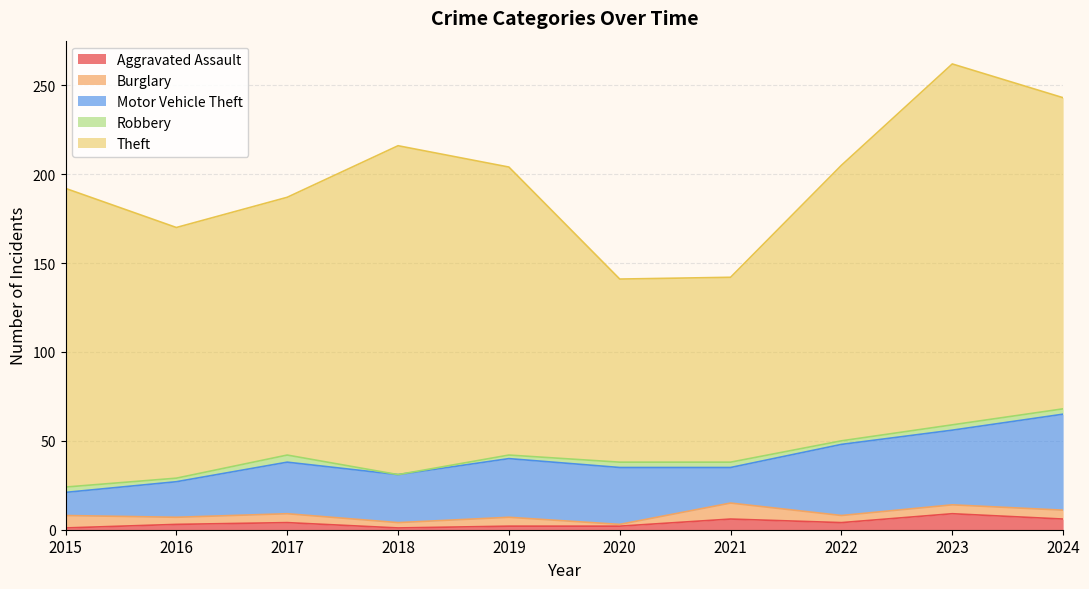

How many data points in Theft are above 162?

4